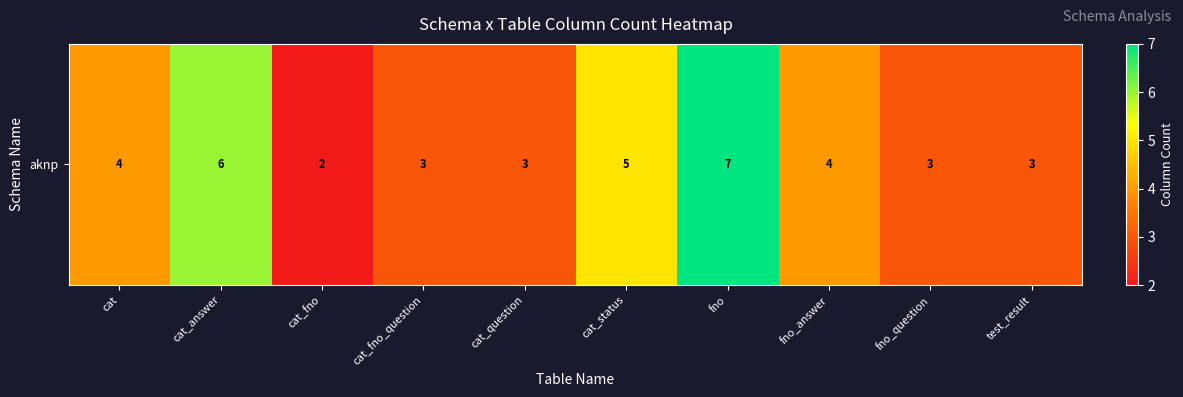

Rank the categories by value from highest to lowest.

fno, cat_answer, cat_status, cat, fno_answer, cat_fno_question, cat_question, fno_question, test_result, cat_fno